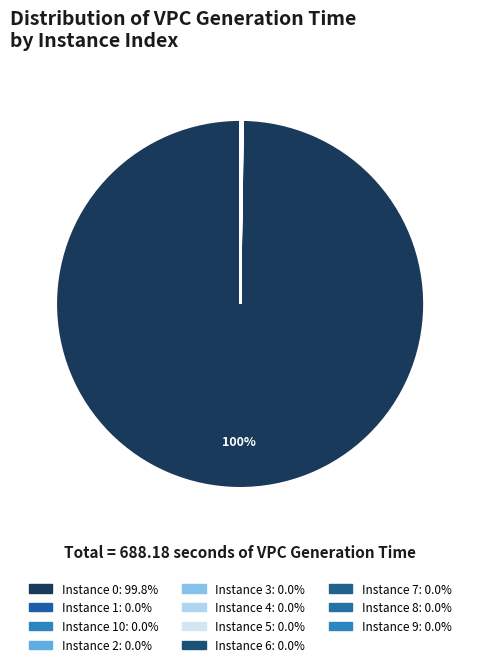

Rank the categories by value from highest to lowest.

0, 9, 3, 10, 2, 1, 6, 4, 5, 7, 8